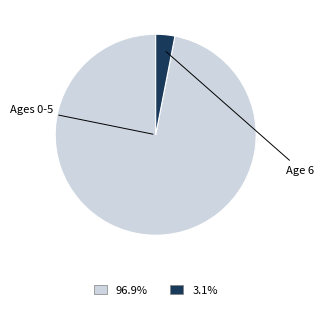

Is there any slice that represents more than half of the pie?

Yes